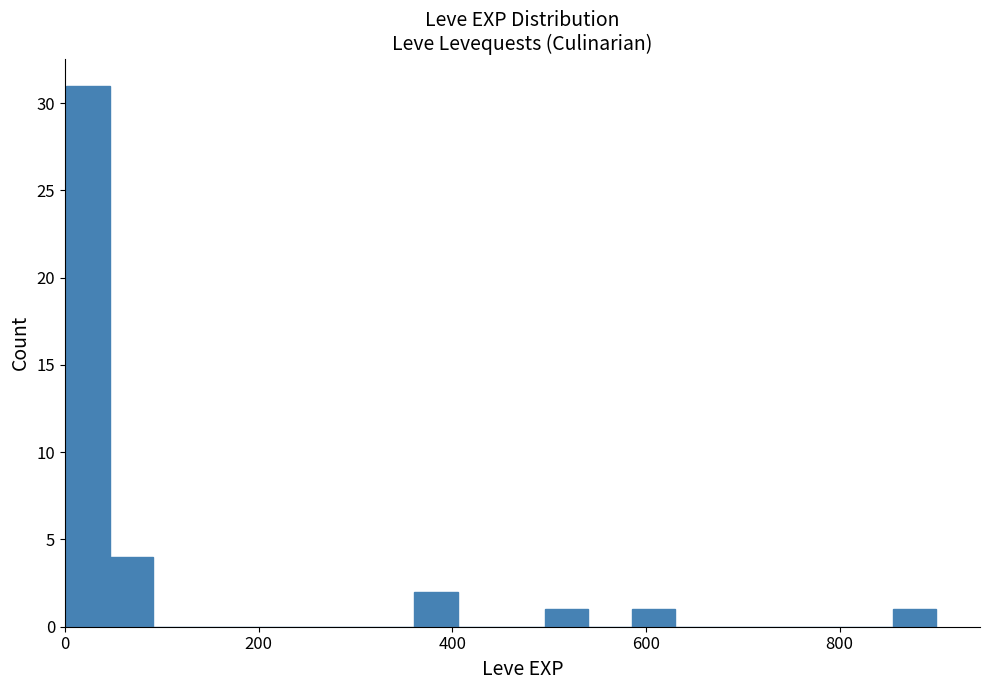

Read against the x-axis, roughly where is the centre of the tallest bar?

20